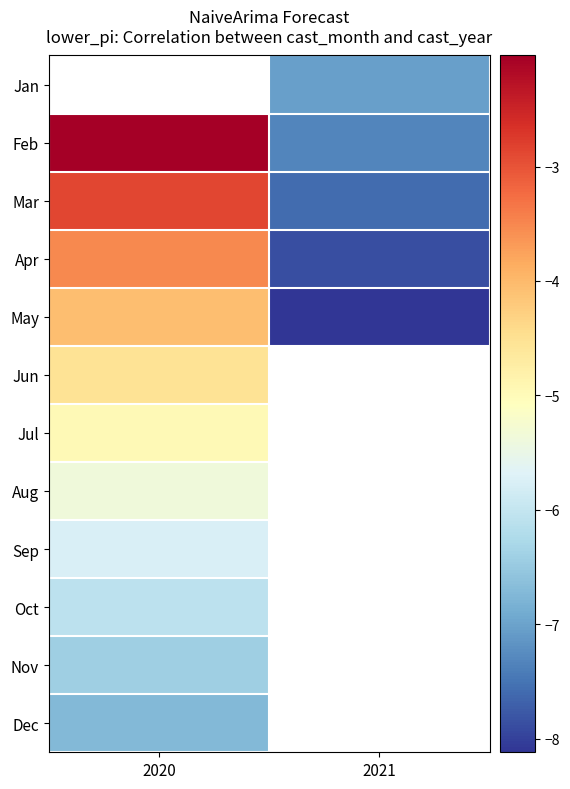

At 2020, list the series in order from smallest to largest.

Dec, Nov, Oct, Sep, Aug, Jul, Jun, May, Apr, Mar, Jan, Feb